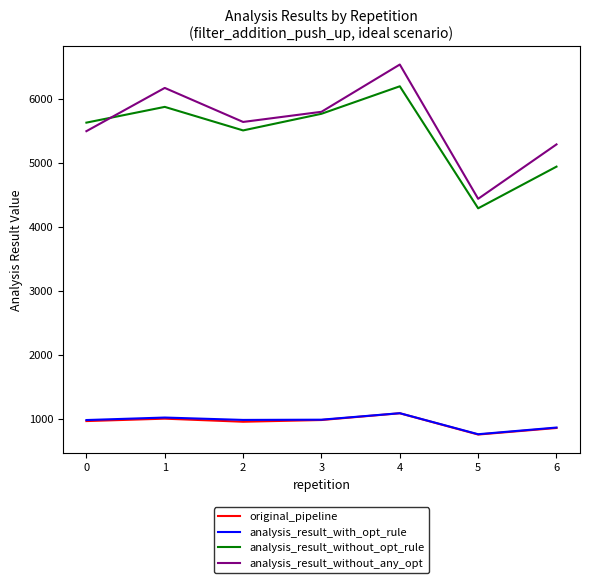

Which series has the widest spread of values?

analysis_result_without_any_opt